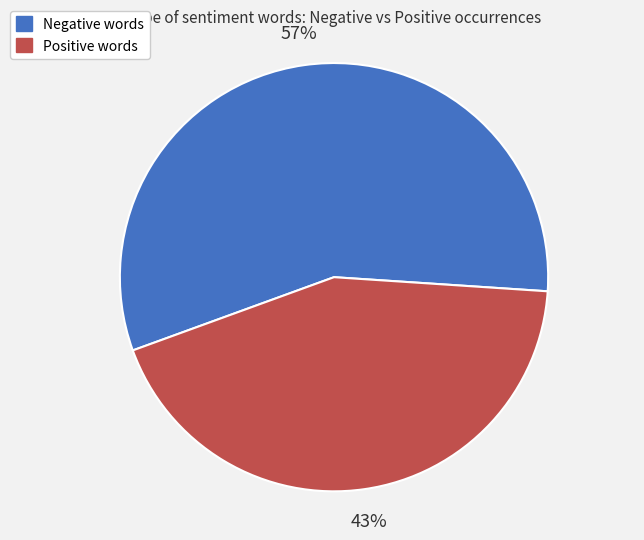

Does any single category account for the majority?

Yes